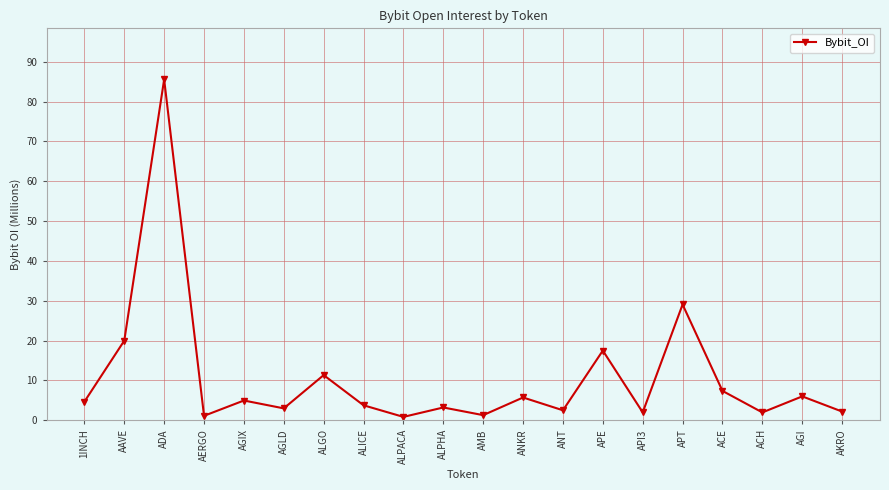

What is the approximate value at ADA?

85.5